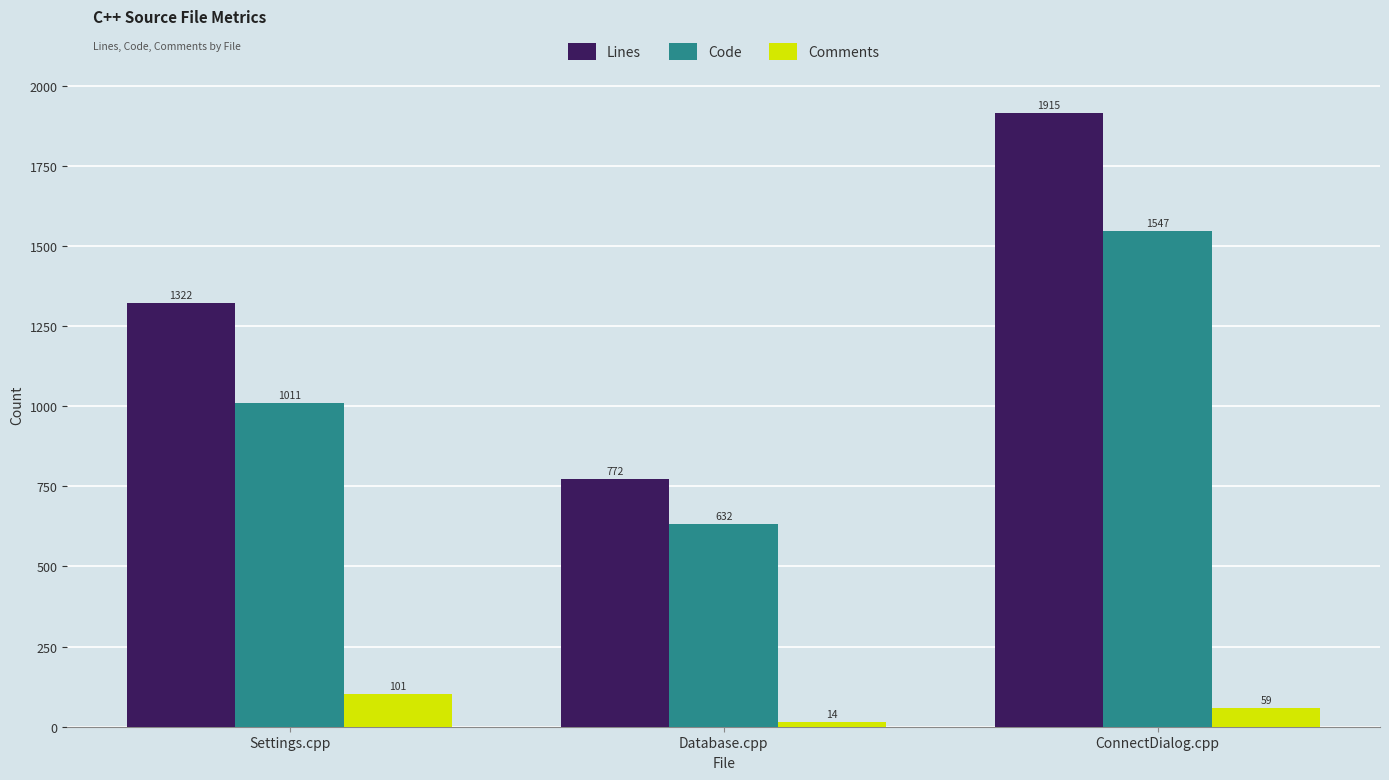

What is the difference between the second highest and minimum values in the Lines series?

550